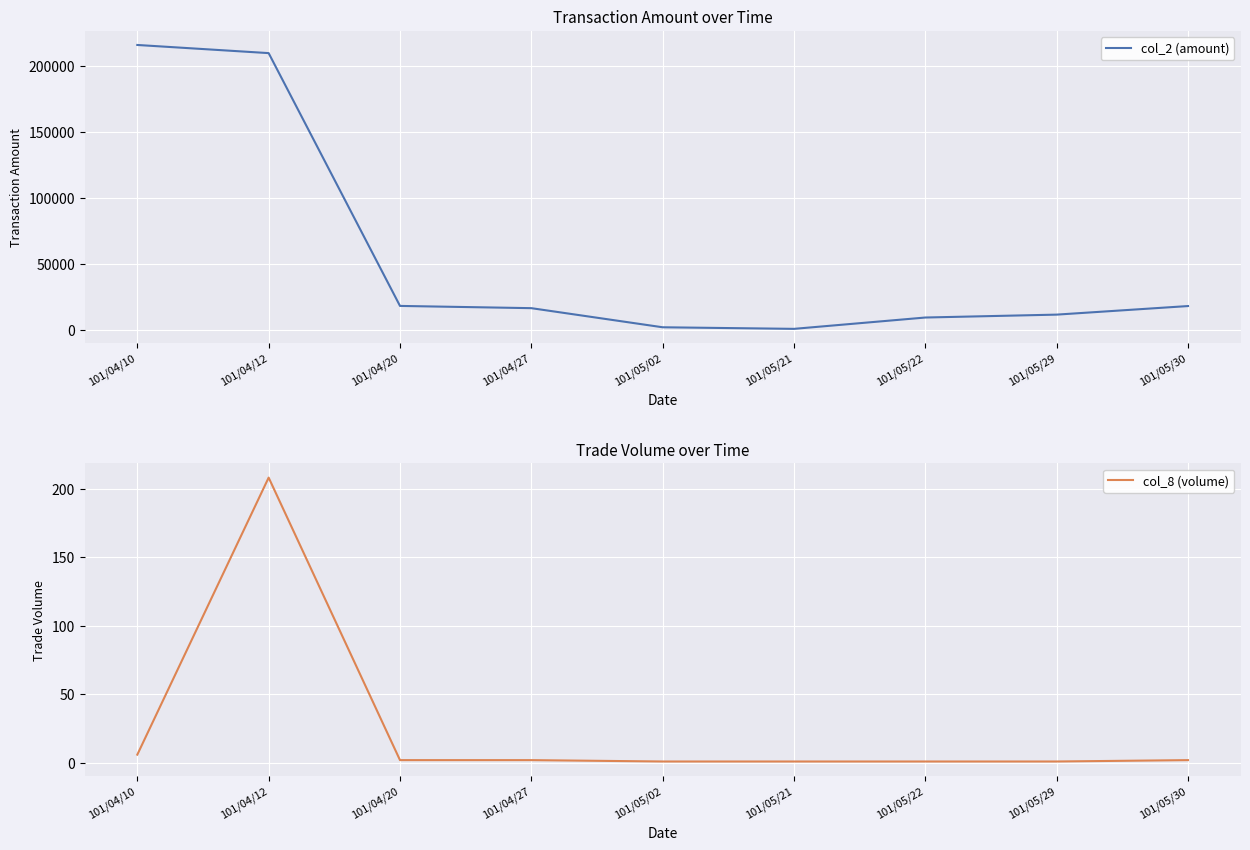

How many interior local valleys does the col_2 (amount) series have?

1